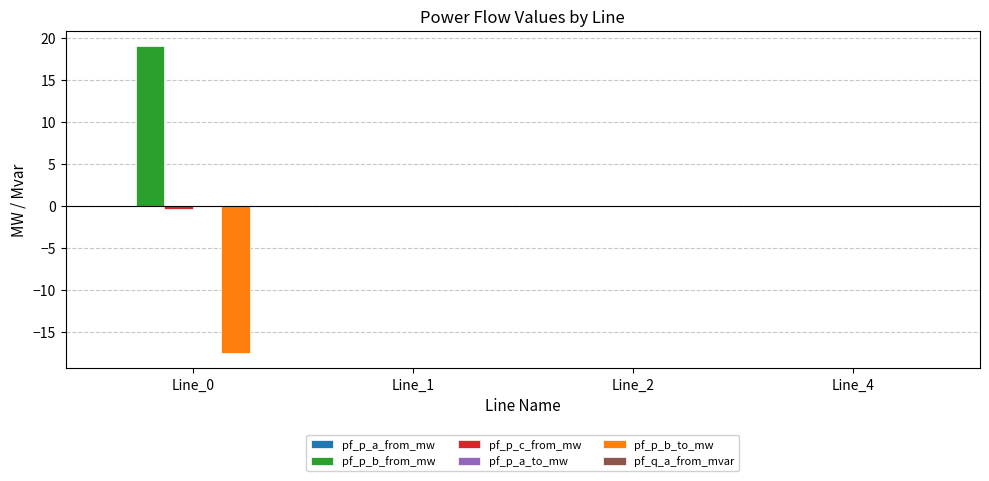

The pf_p_b_to_mw series shows -0.0 at Line_1. True or false?

True